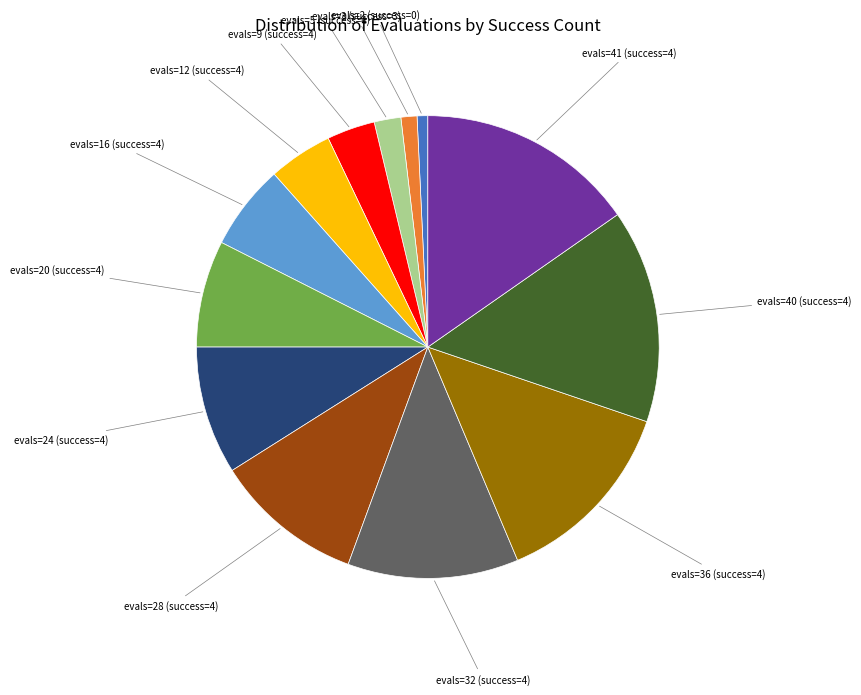

Does any single category account for the majority?

No